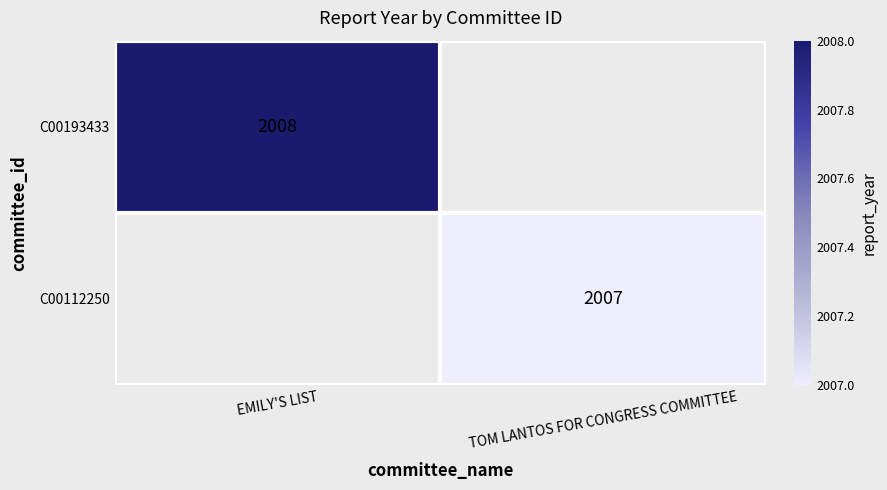

The value of C00193433 at EMILY'S LIST is 447.6. True or false?

False